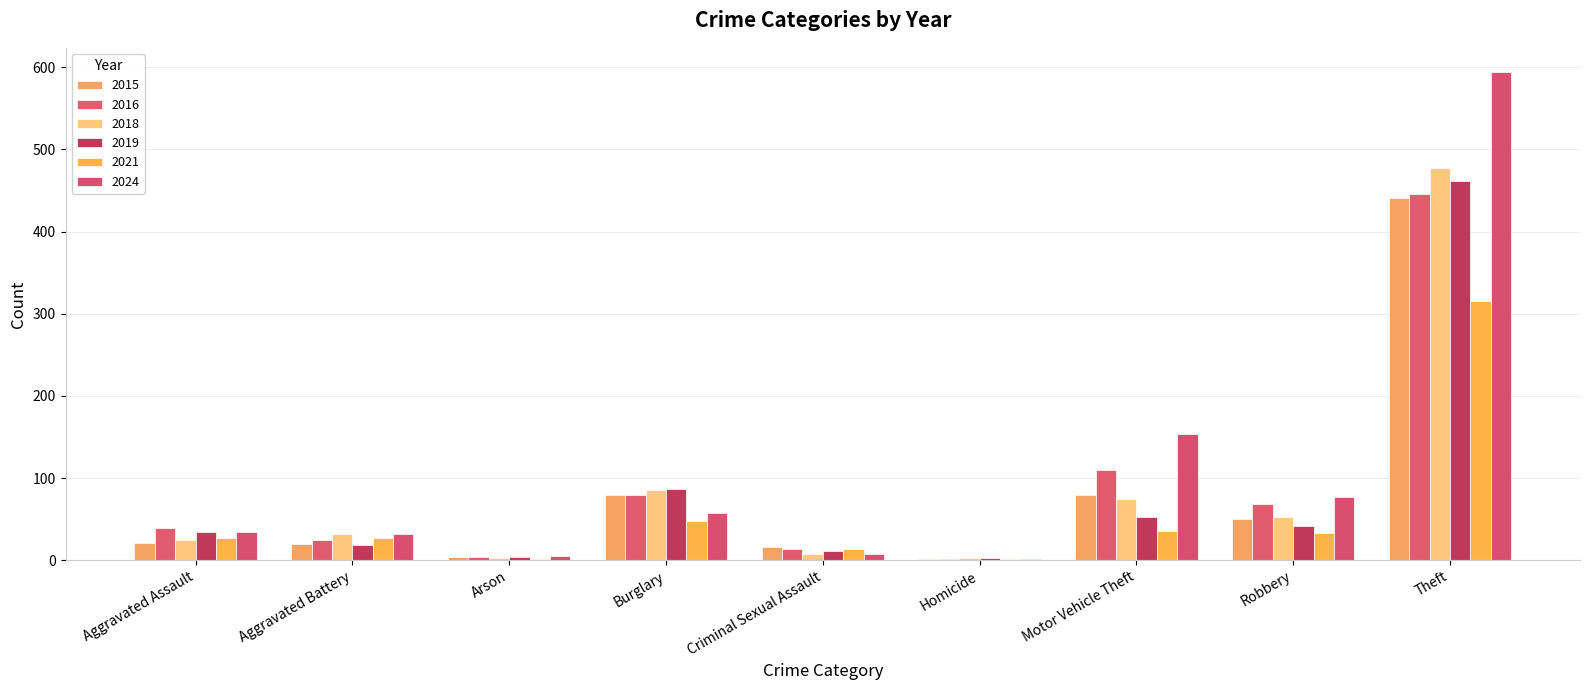

What is the sum of all 2015 values?

712